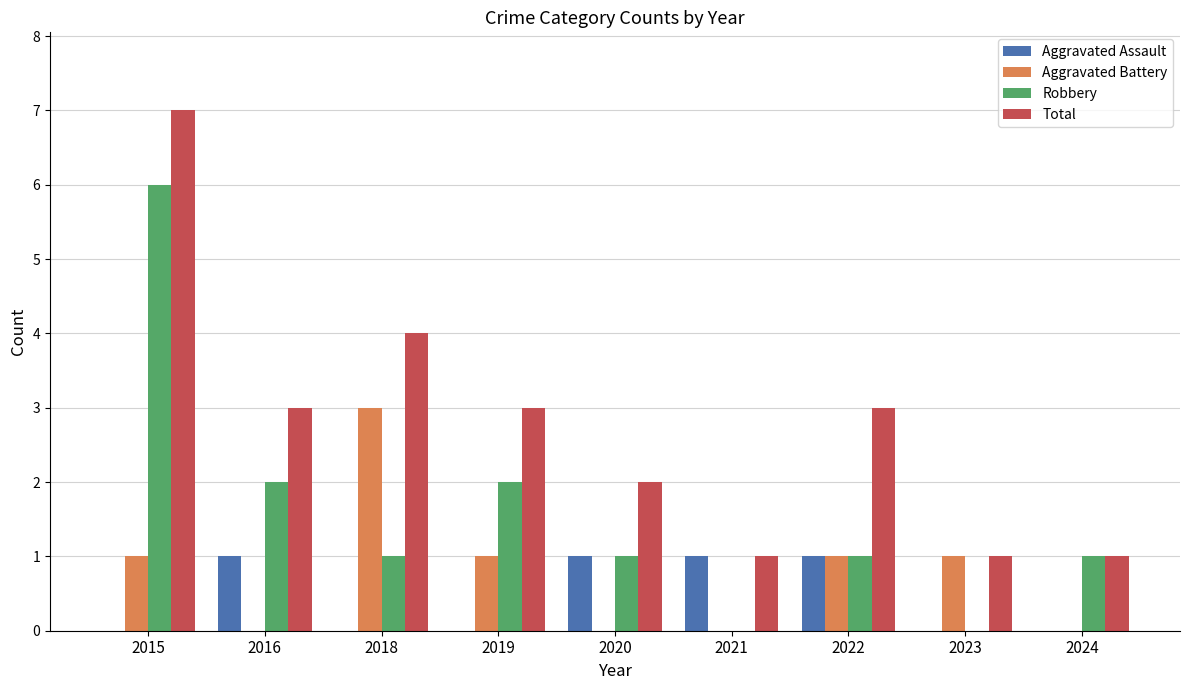

What is the sum of all Aggravated Assault values?

4